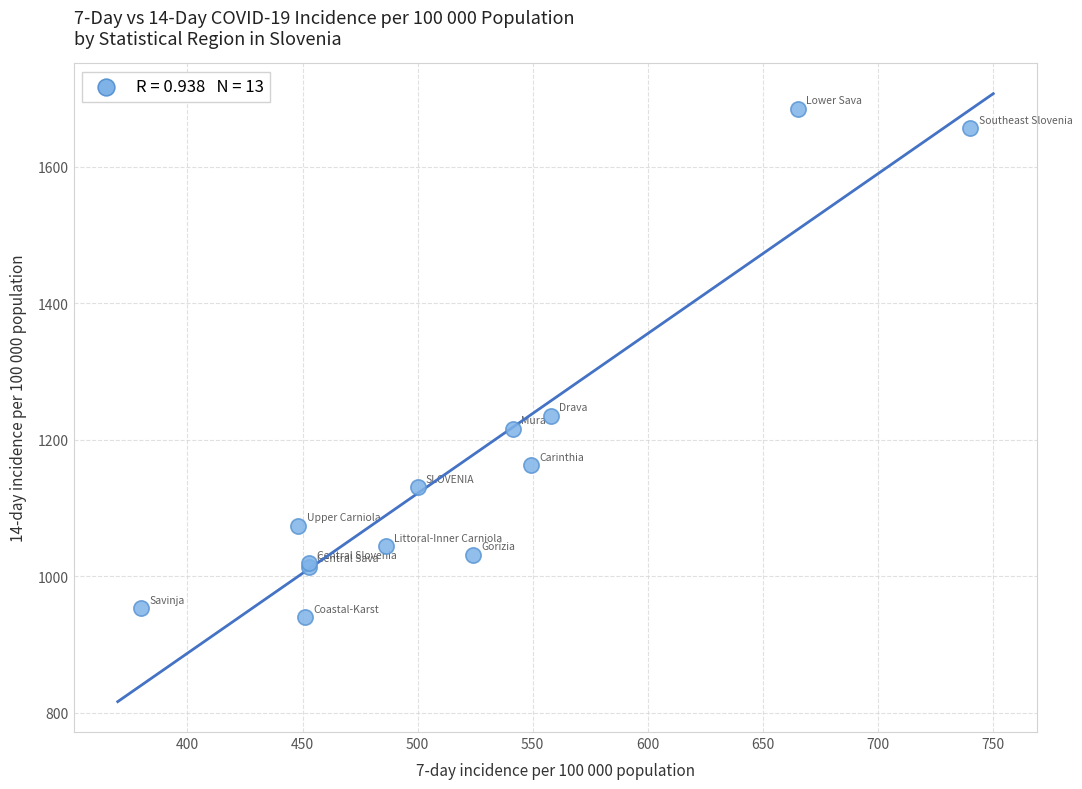

What Y value in the scatter plot is closest to 1312?

1235.1